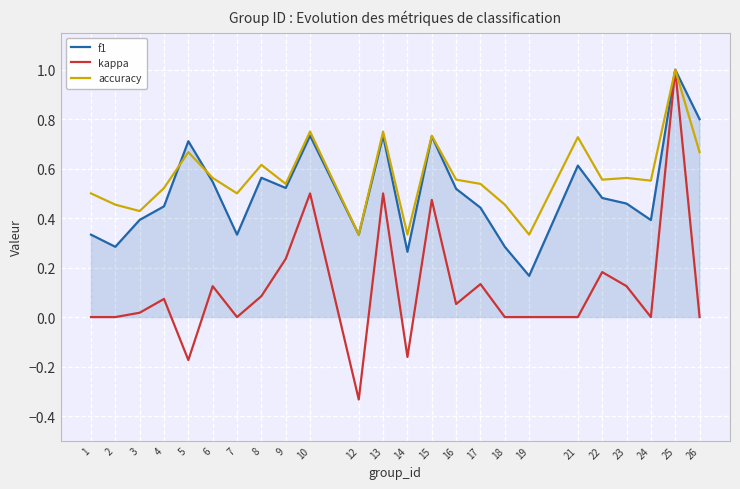

At 22, list the series in order from smallest to largest.

kappa, f1, accuracy